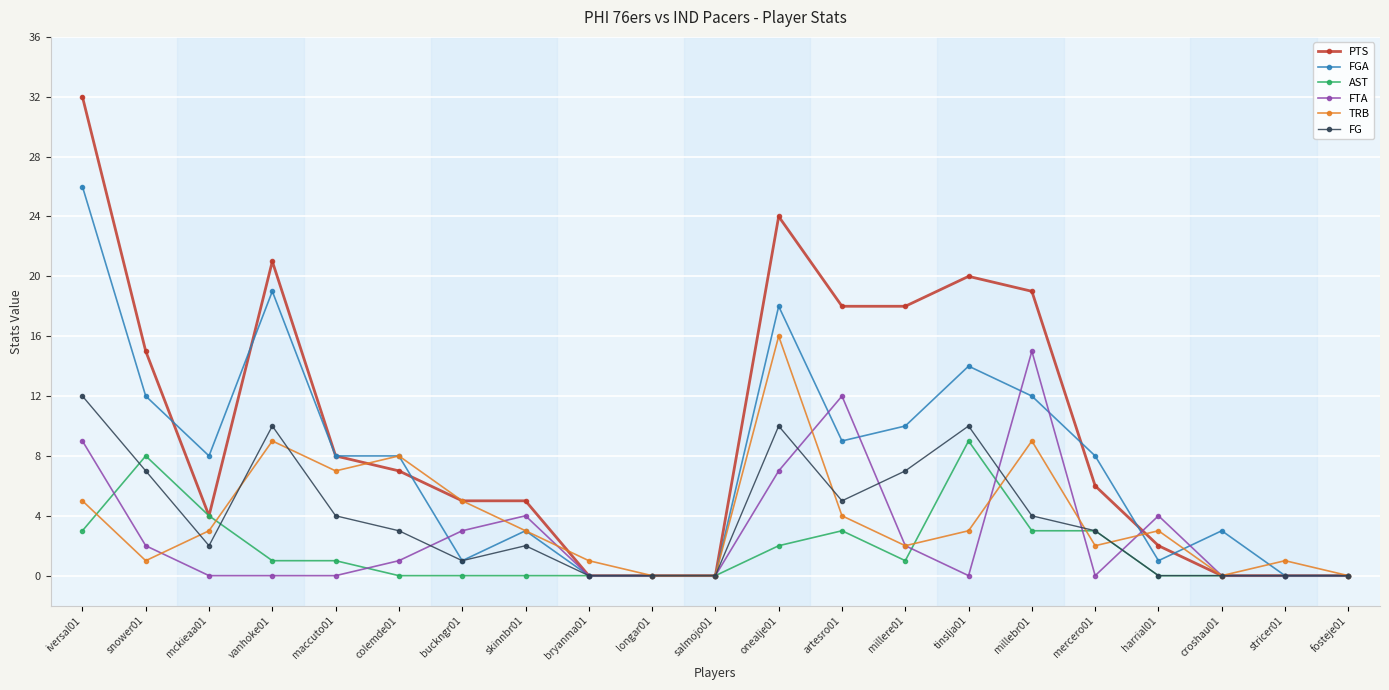

What is the difference between the highest and lowest values at iversal01?

29